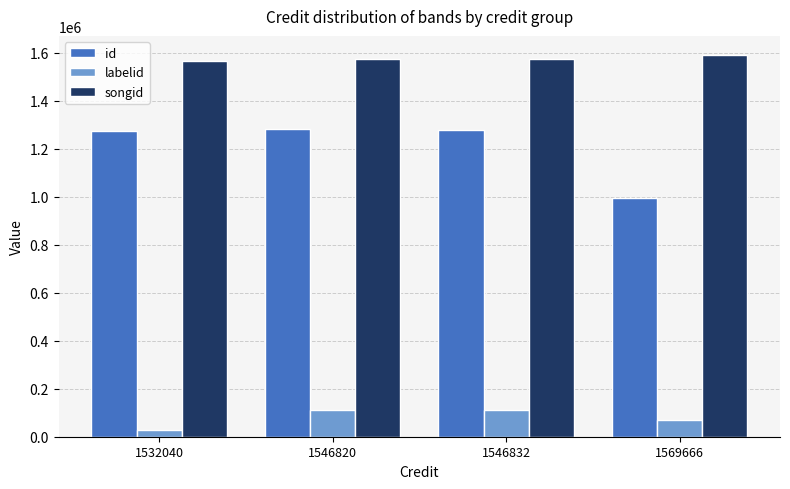

At which category does the chart reach its peak across all series?

1569666